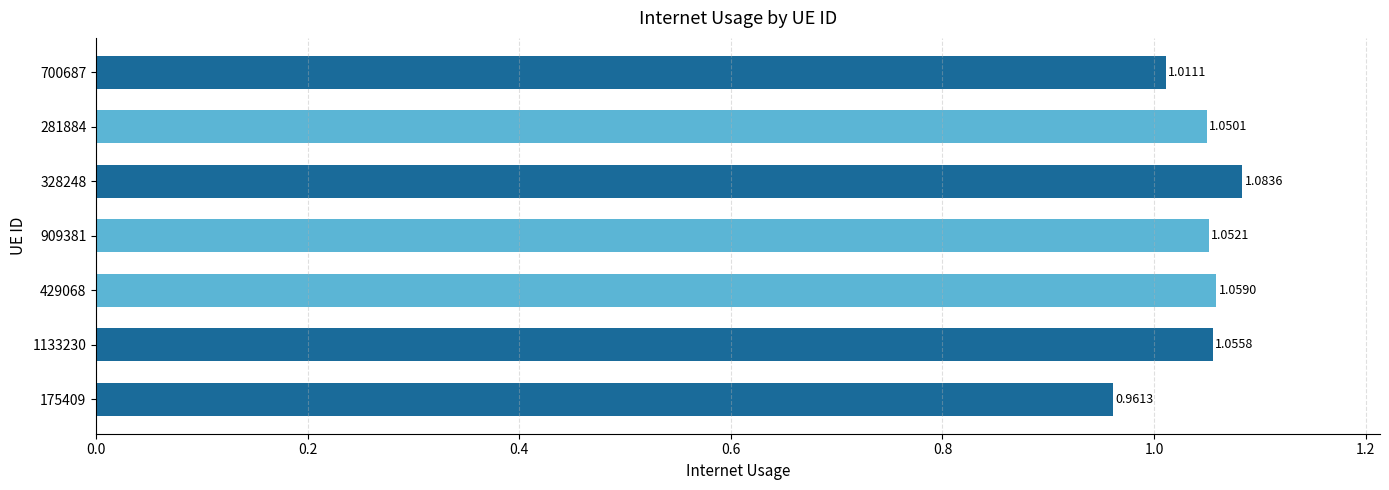

What is the sum of all values?

7.3